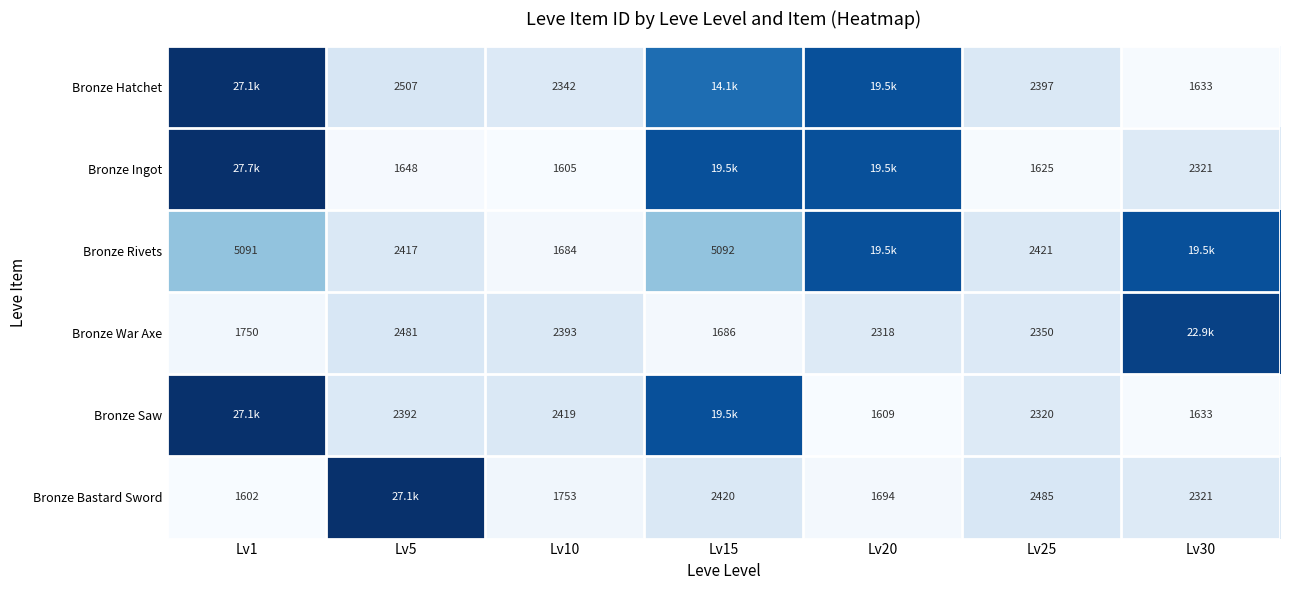

Which category has the lowest value across all series?

Lv1